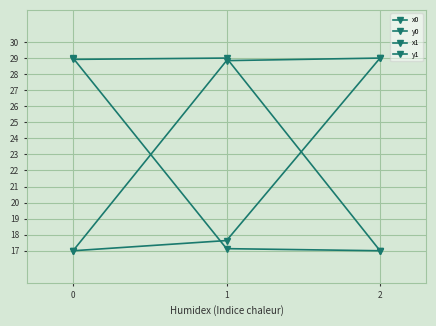

How many lines are shown in the chart?

4